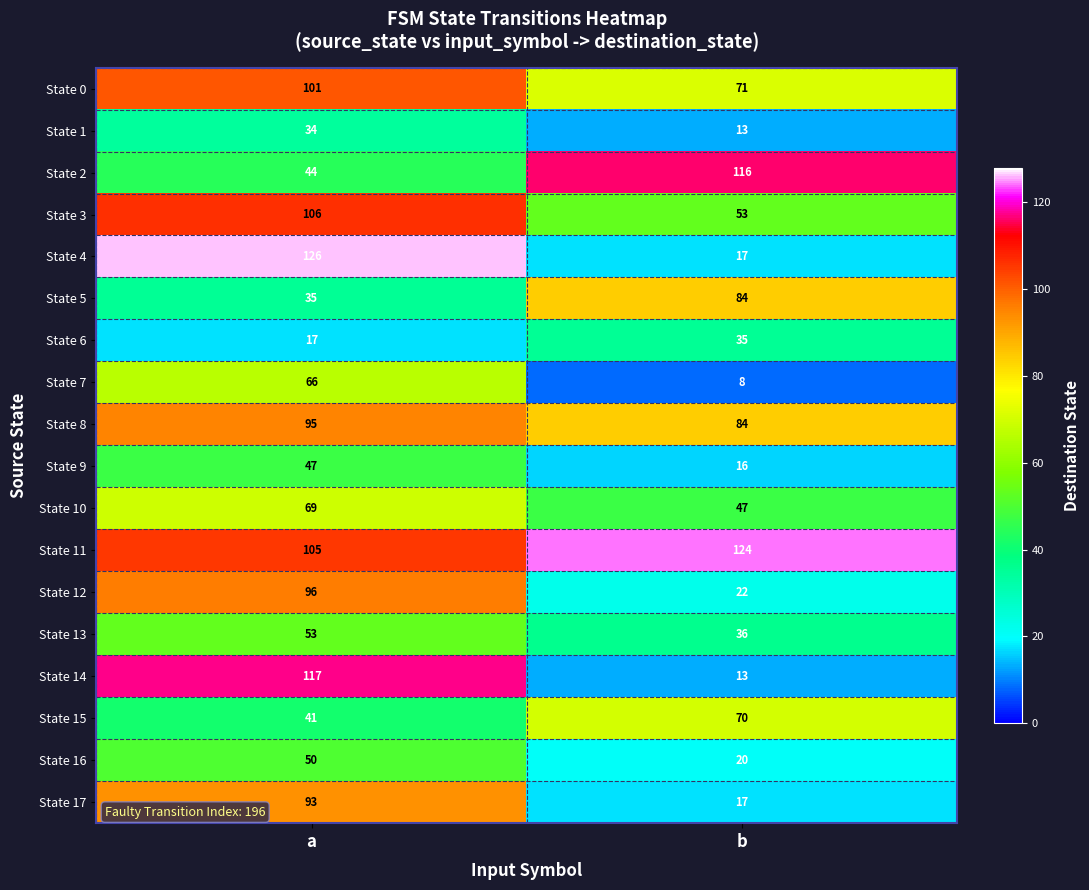

What is the maximum value shown in the chart?

126